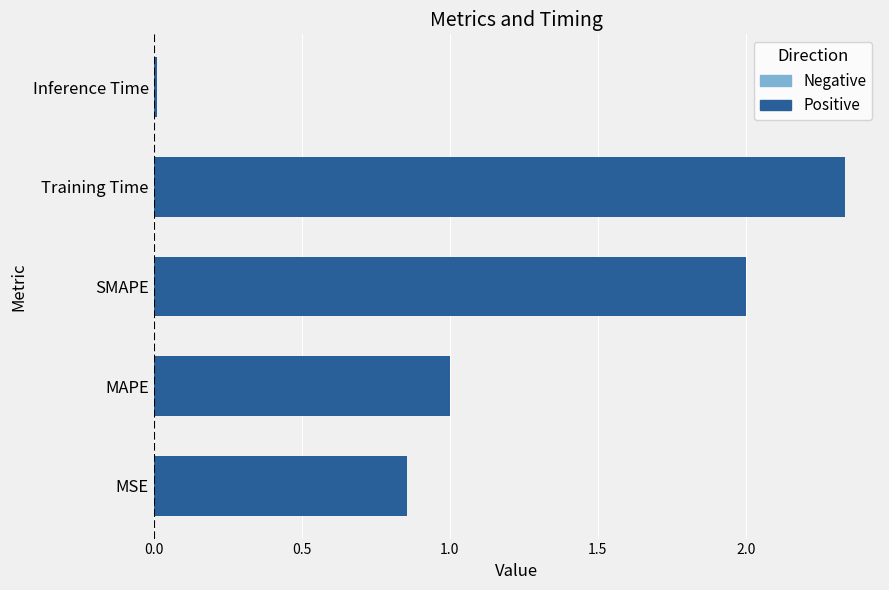

Between Inference Time and SMAPE, which is larger?

SMAPE